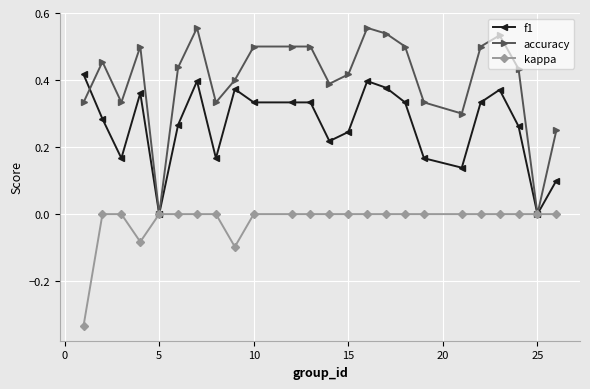

Rank the series by their average value, from highest to lowest.

accuracy, f1, kappa